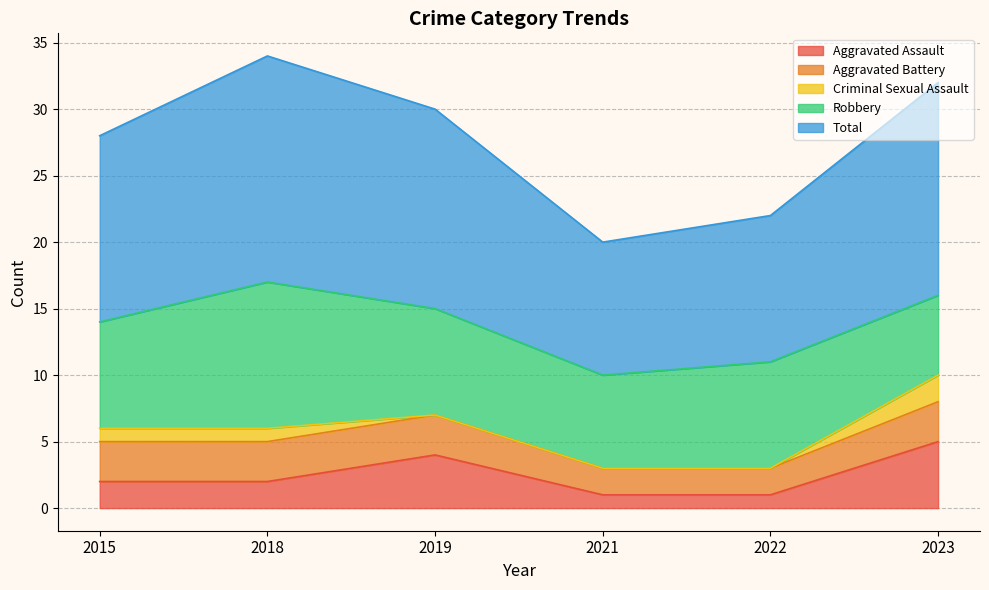

True or false: Total has a value of 8 at 2022.

False